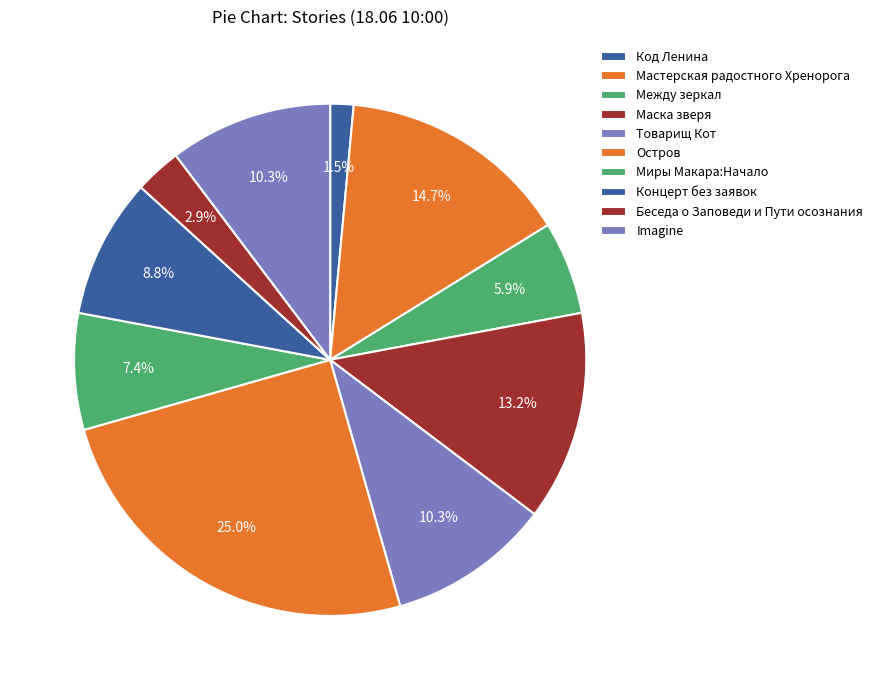

True or false: Код Ленина accounts for 12% of the total.

False